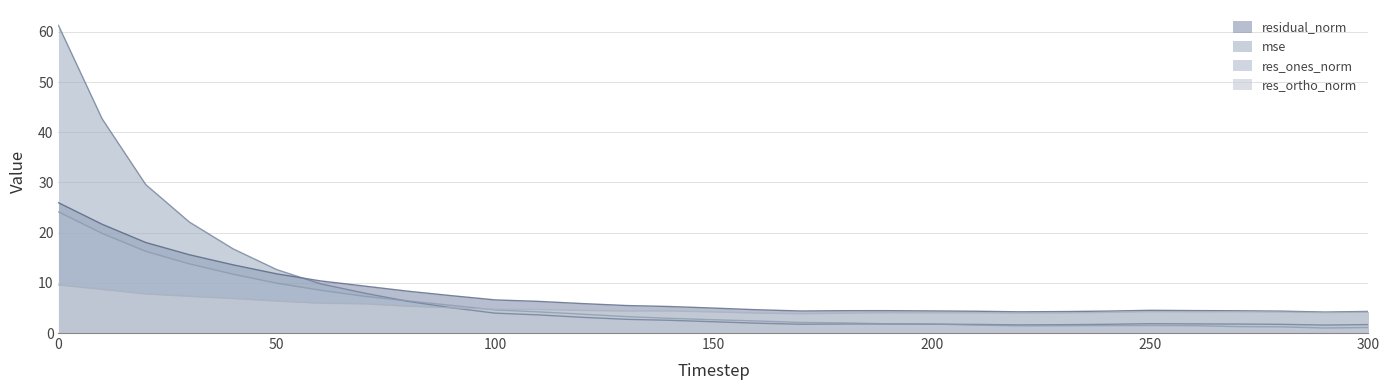

The res_ones_norm series shows 31.5 at 10. True or false?

False